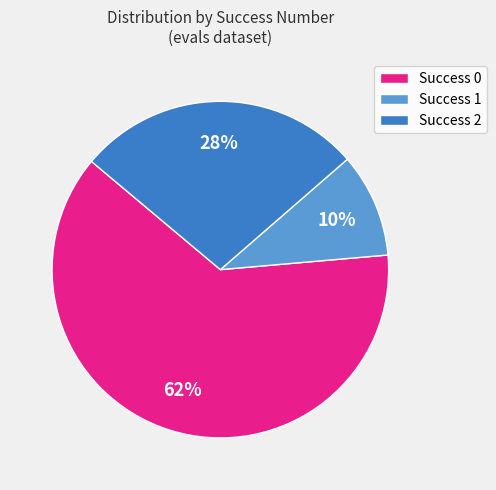

Combined, do Success 1 and Success 2 account for over 50%?

No